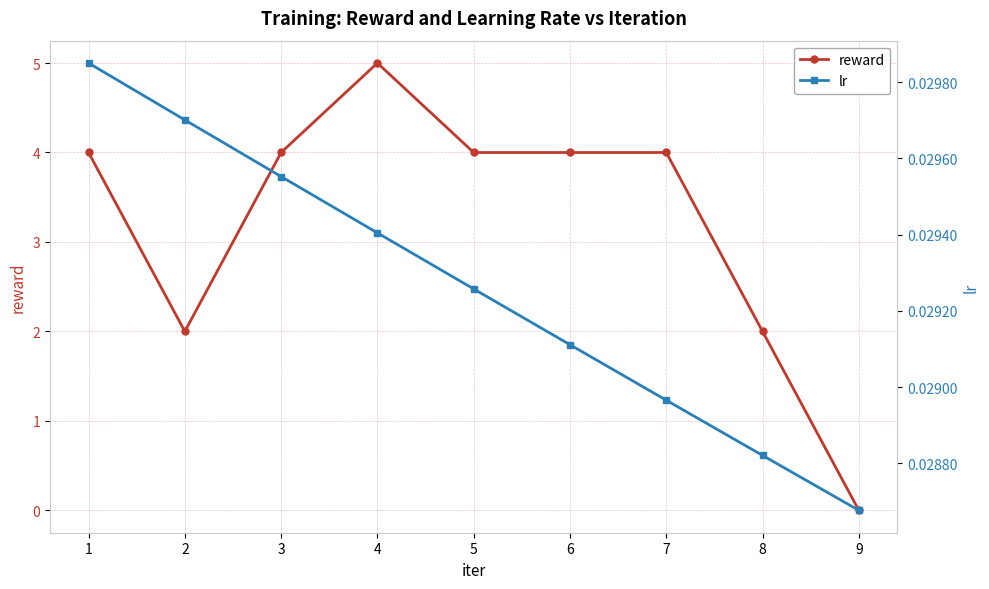

At which category is the sum across all series the highest?

4